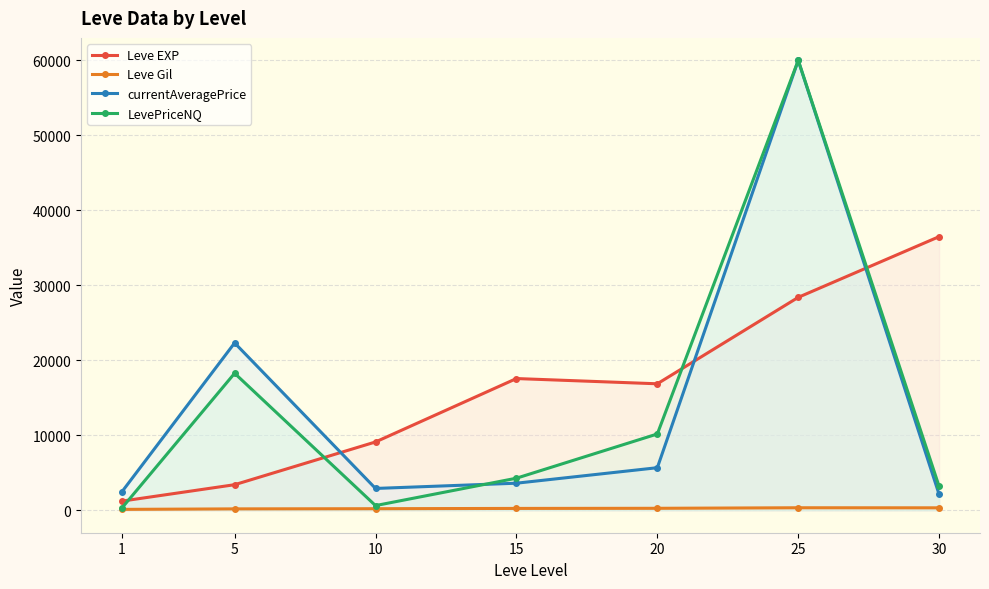

Which has a higher value, 1 or 25?

25